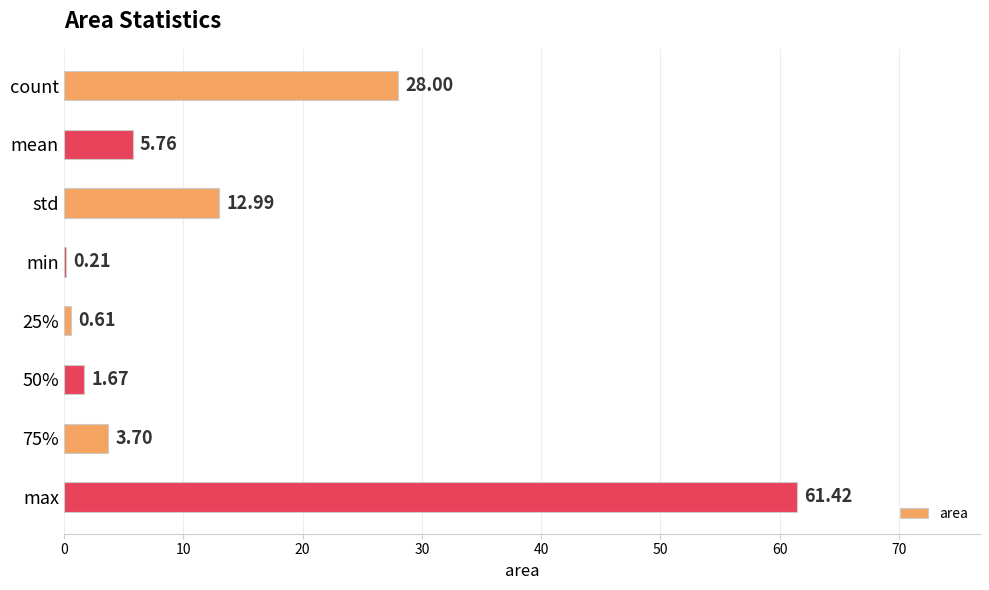

Are the bars horizontal?

Yes